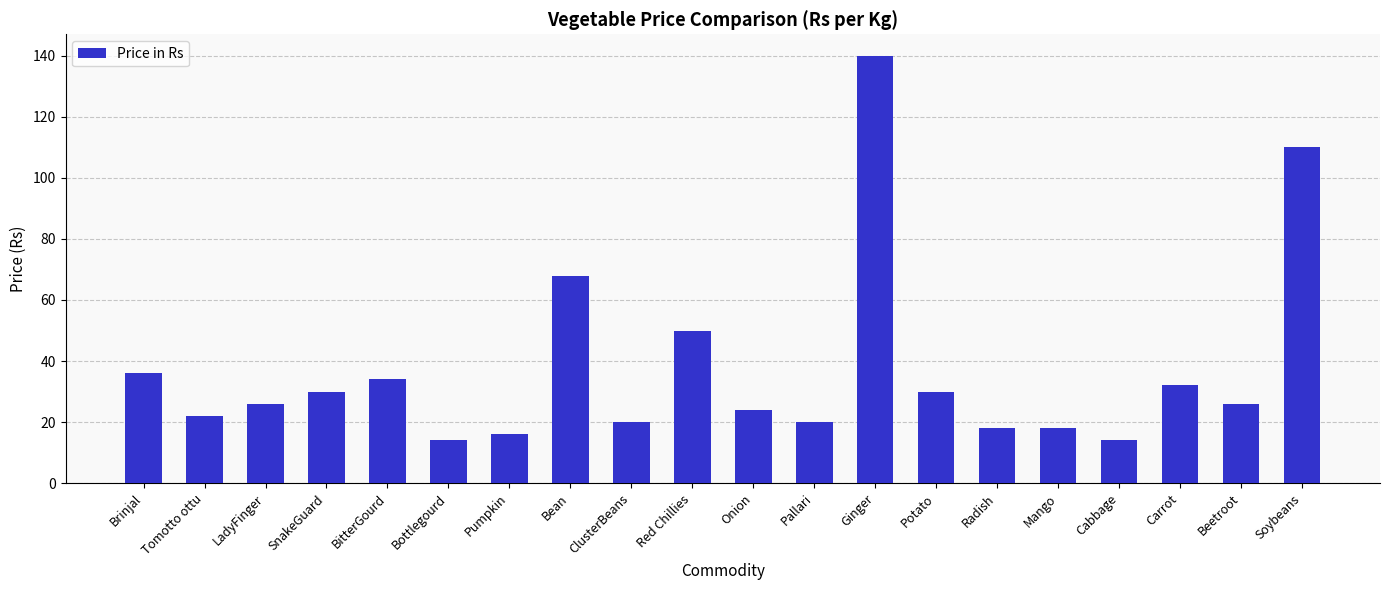

Does the chart contain any negative values?

No